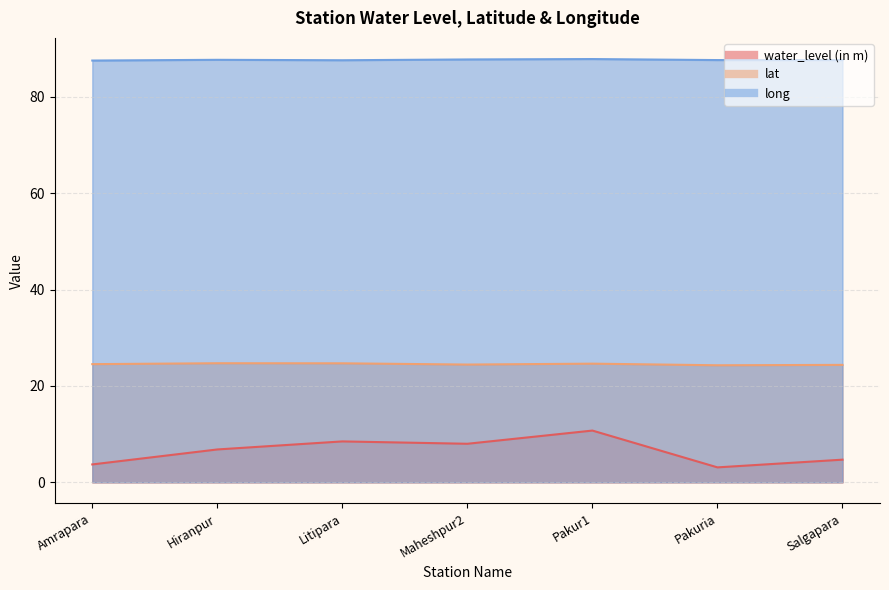

What is the difference between the maximum and second lowest values in the lat series?

0.3